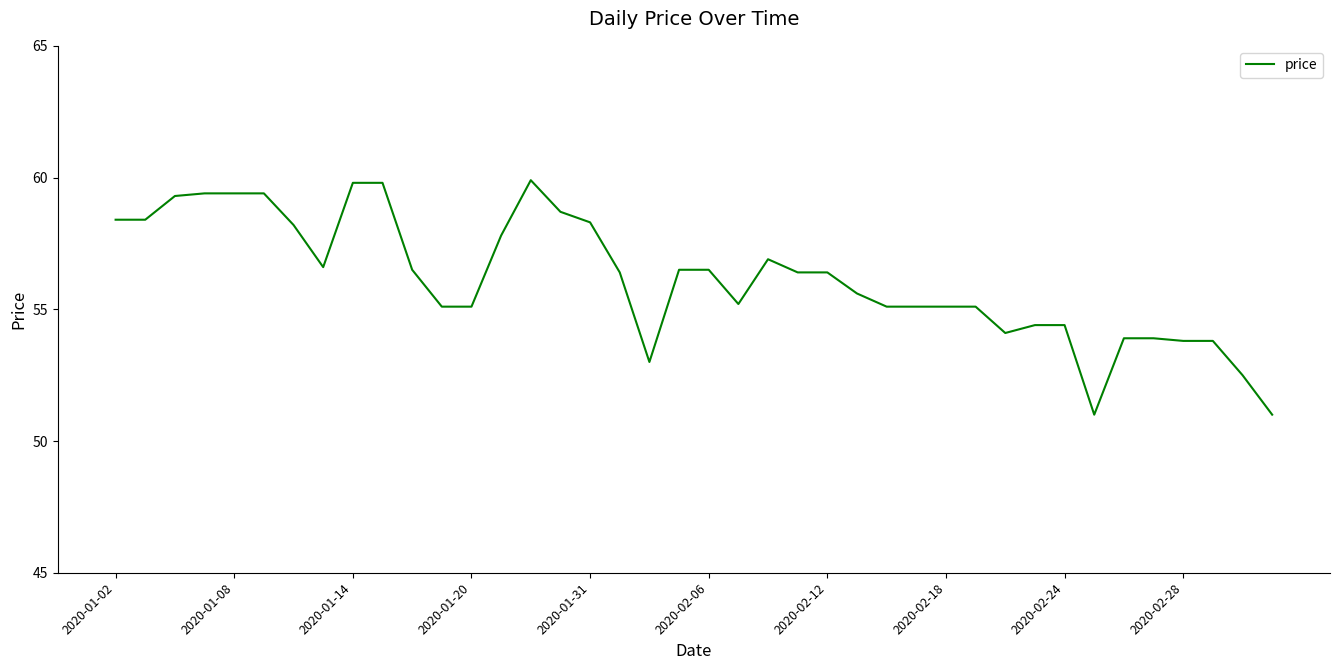

What is the minimum value shown in the chart?

51.0